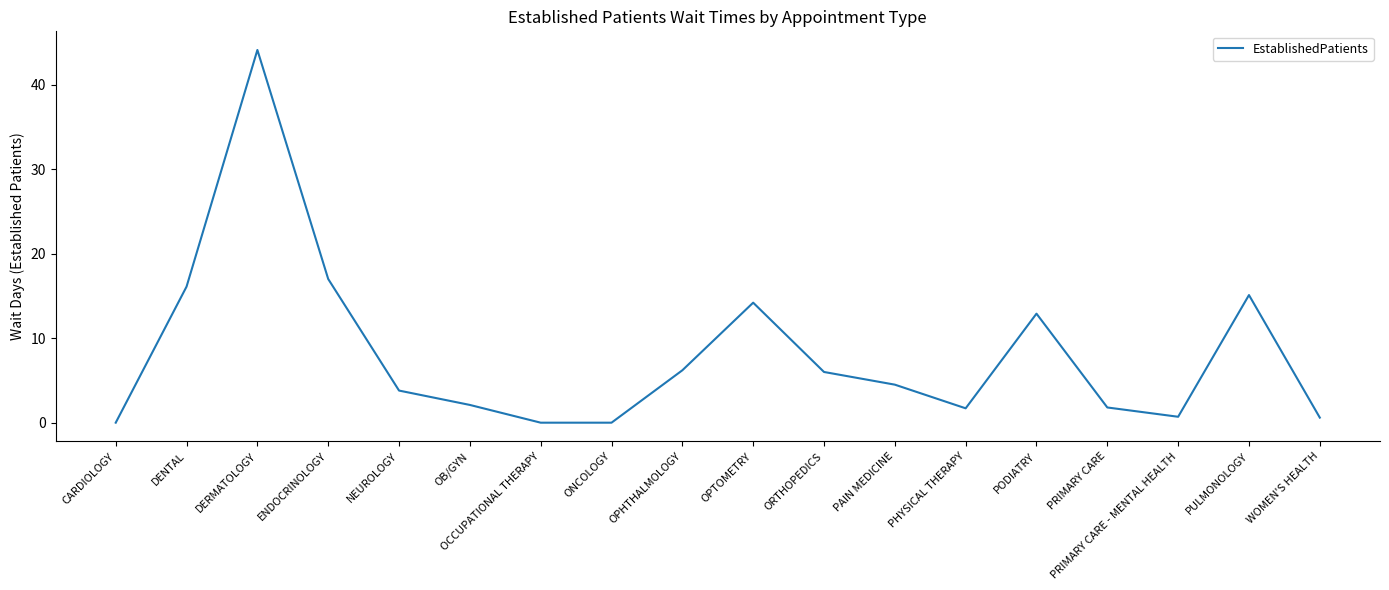

What is the maximum value shown in the chart?

44.1